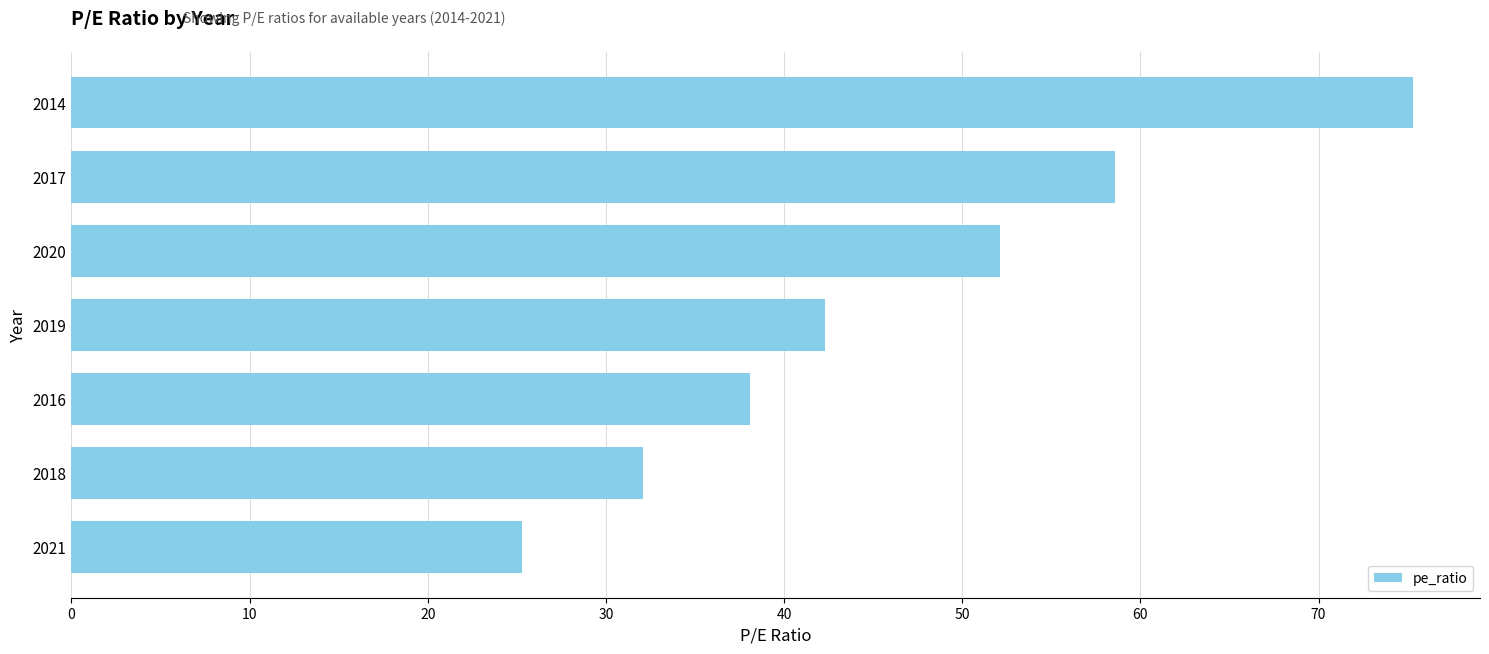

List the labels in order of value, smallest first.

2021, 2018, 2016, 2019, 2020, 2017, 2014